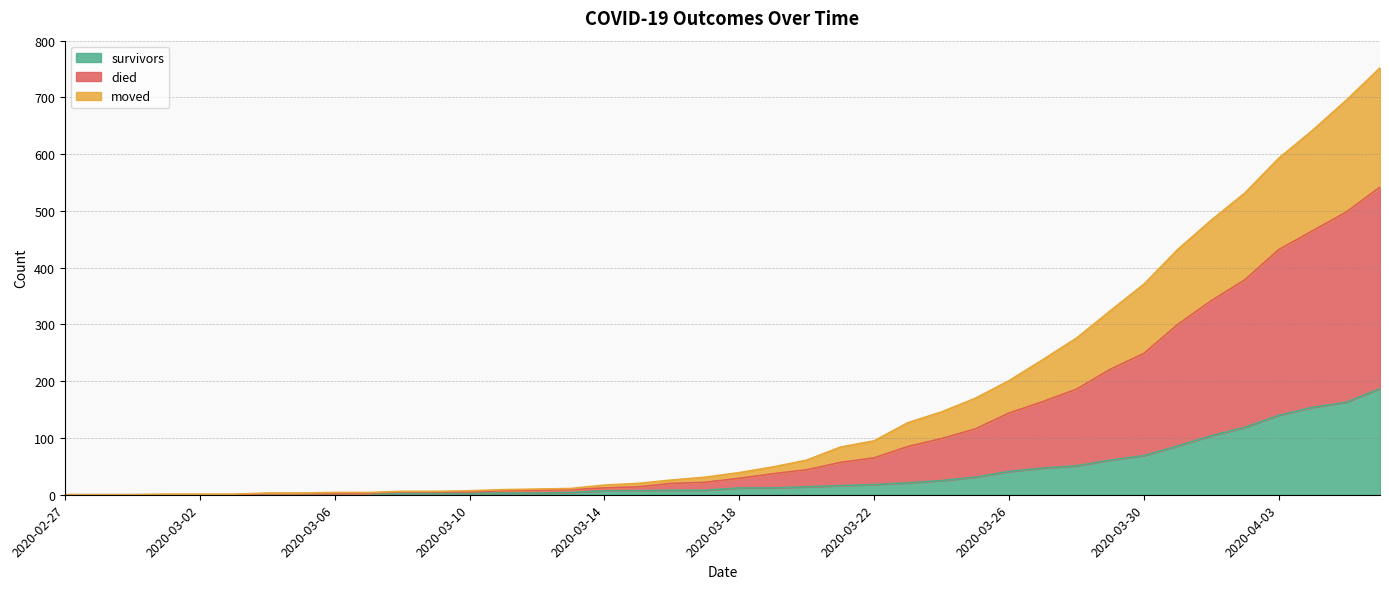

What position from the right is 2020-03-14?

24